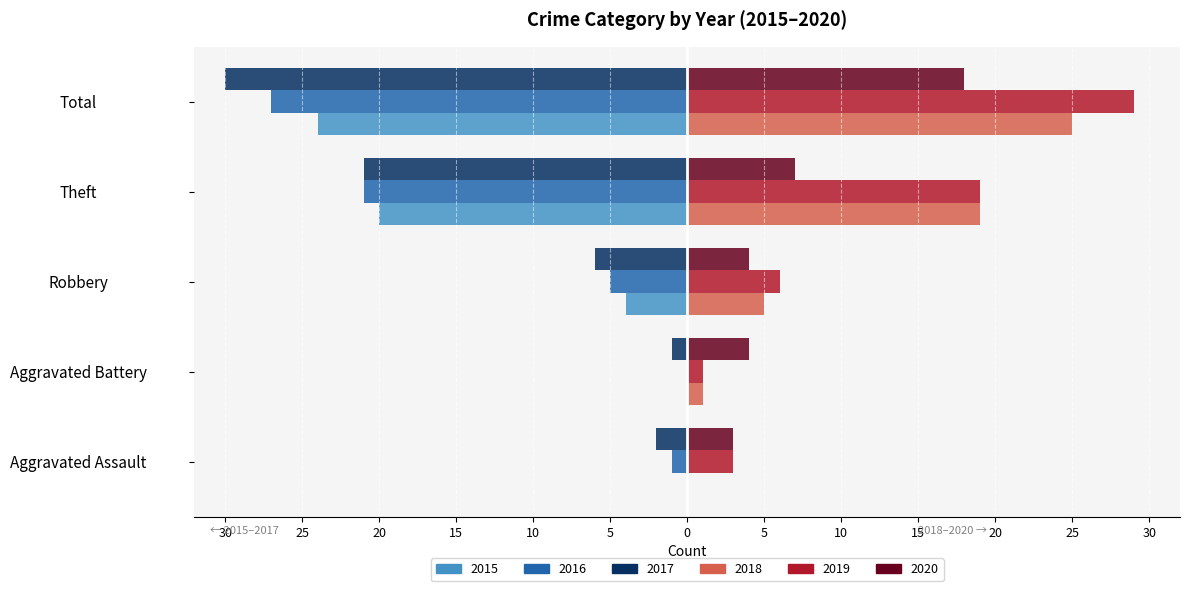

What is the difference between the maximum and minimum values in the 2018 series?

25